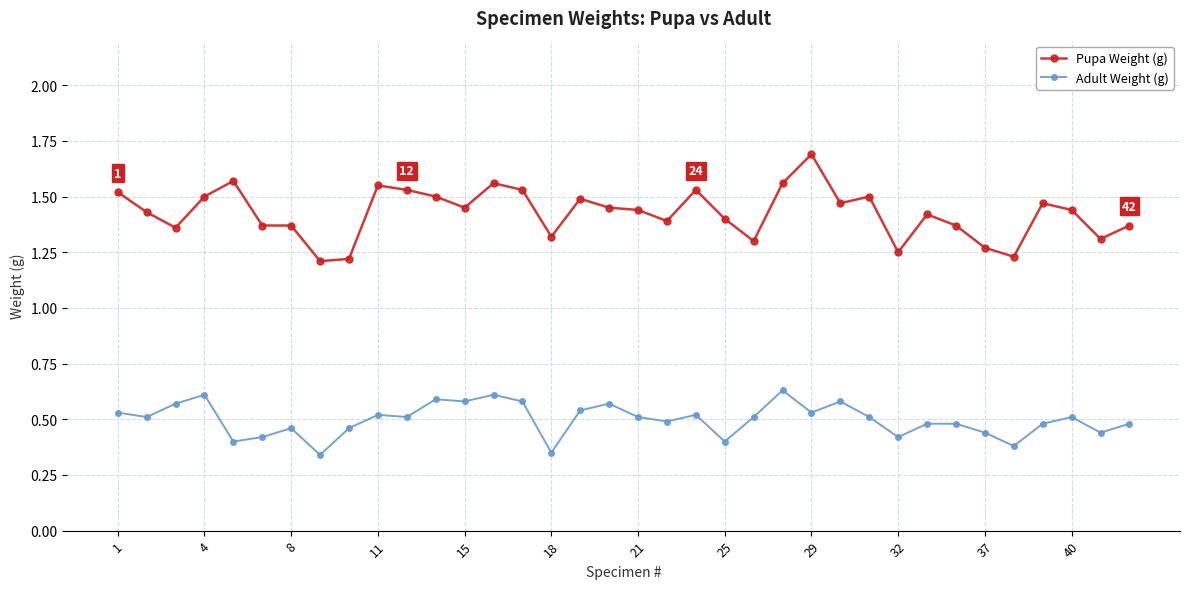

True or false: Adult Weight (g) and Pupa Weight (g) cross at least once.

False